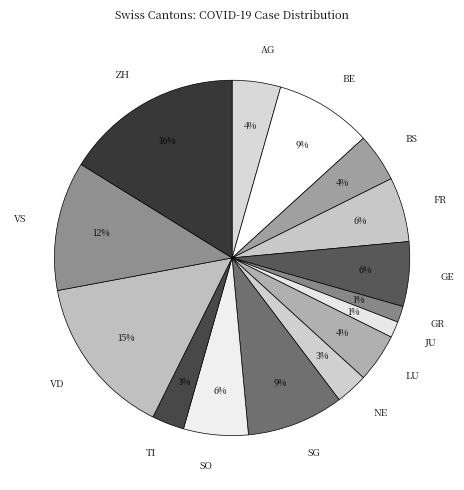

Is there any slice that represents more than half of the pie?

No